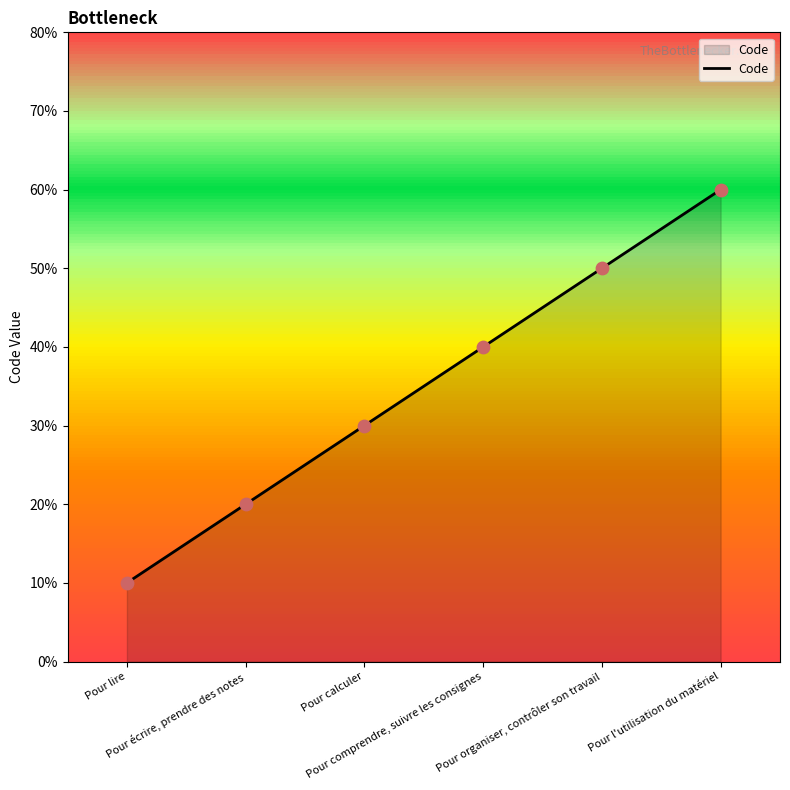

Between Pour calculer and Pour organiser, contrôler son travail, which is larger?

Pour organiser, contrôler son travail